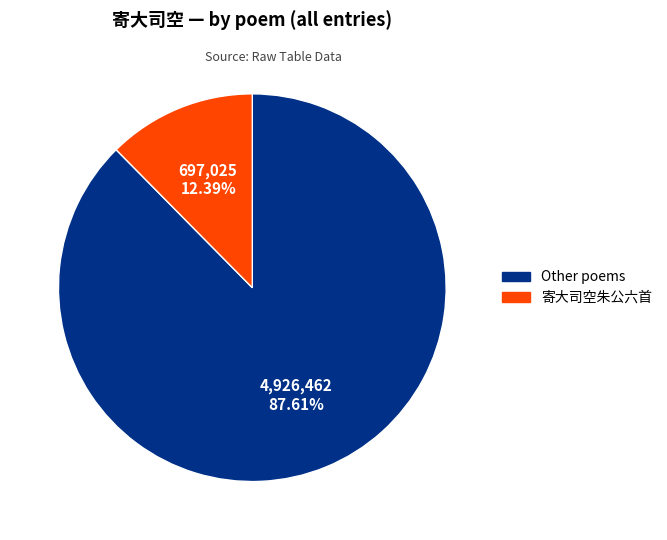

Does any single category account for the majority?

Yes